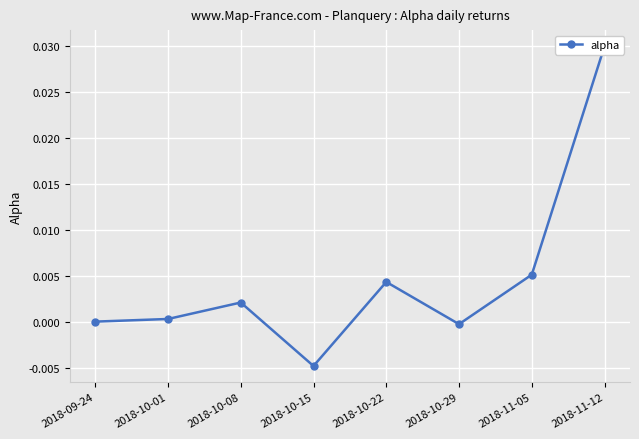

What is the label of the 3rd point from the left?

2018-10-08